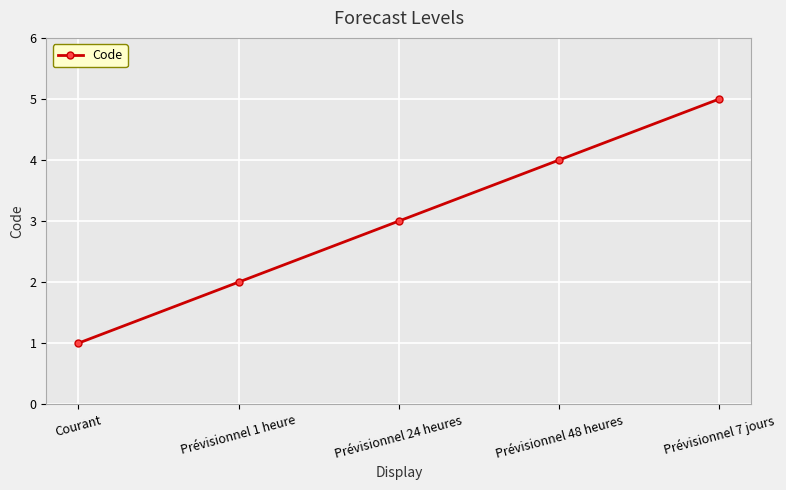

Reading left to right, list all the values displayed in this chart.

1	2	3	4	5